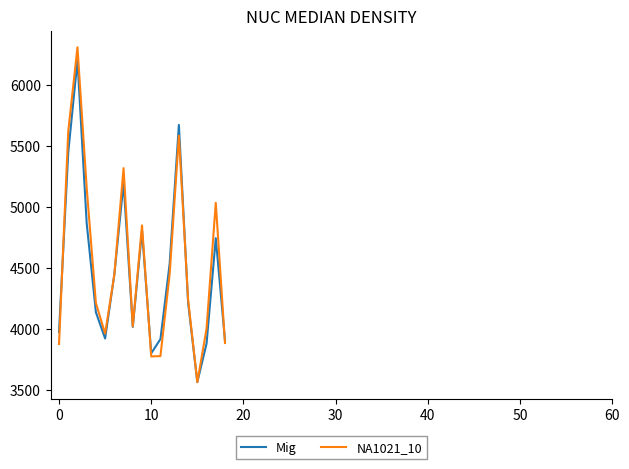

What is the maximum value shown in the chart?

6306